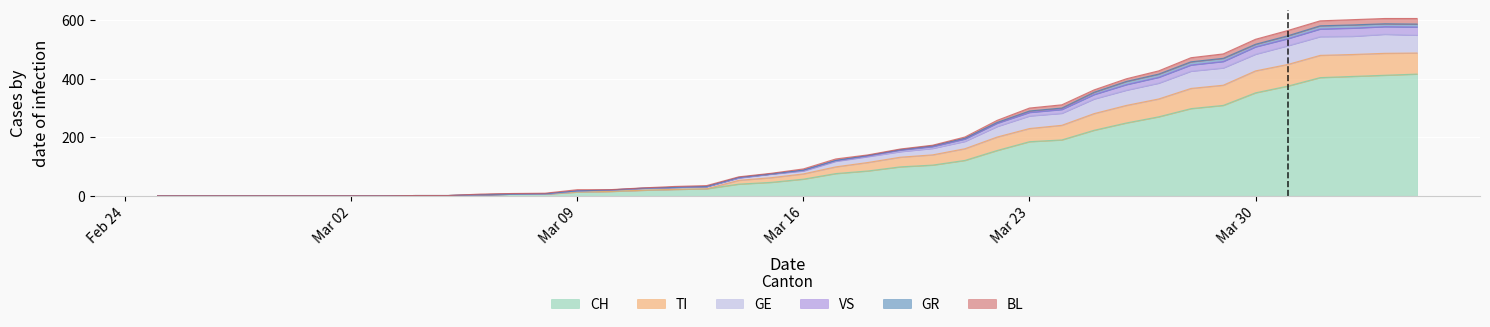

The value of CH at Mar 23 is 300. True or false?

False